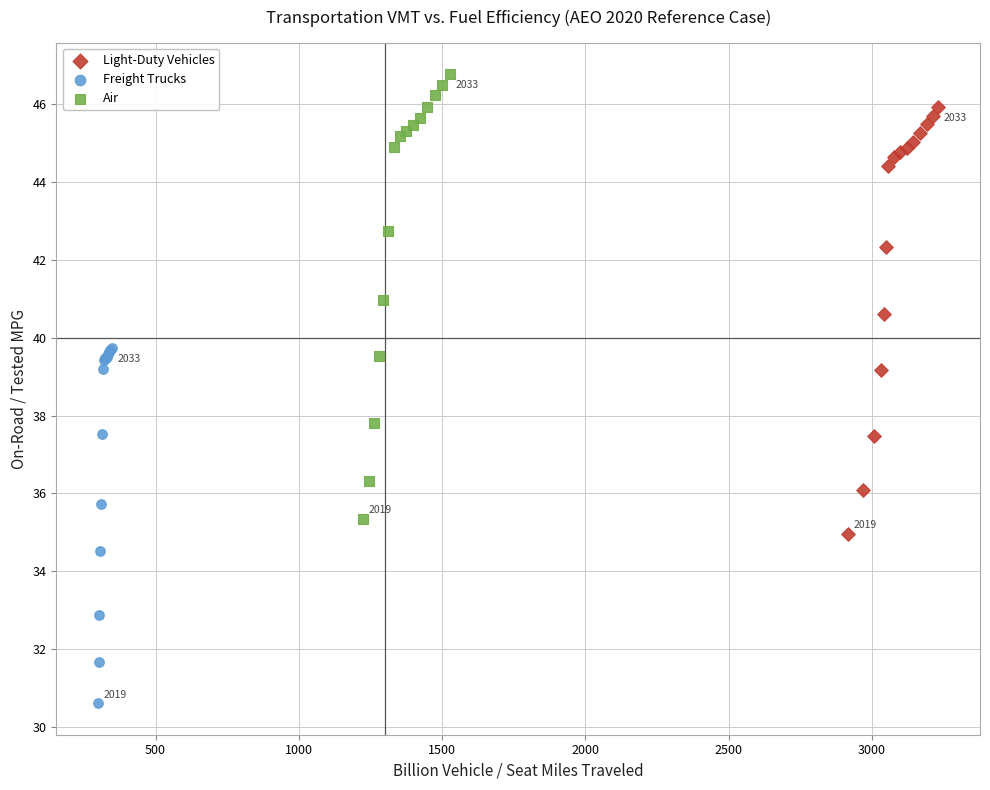

Which series has the widest spread of Y values?

Air